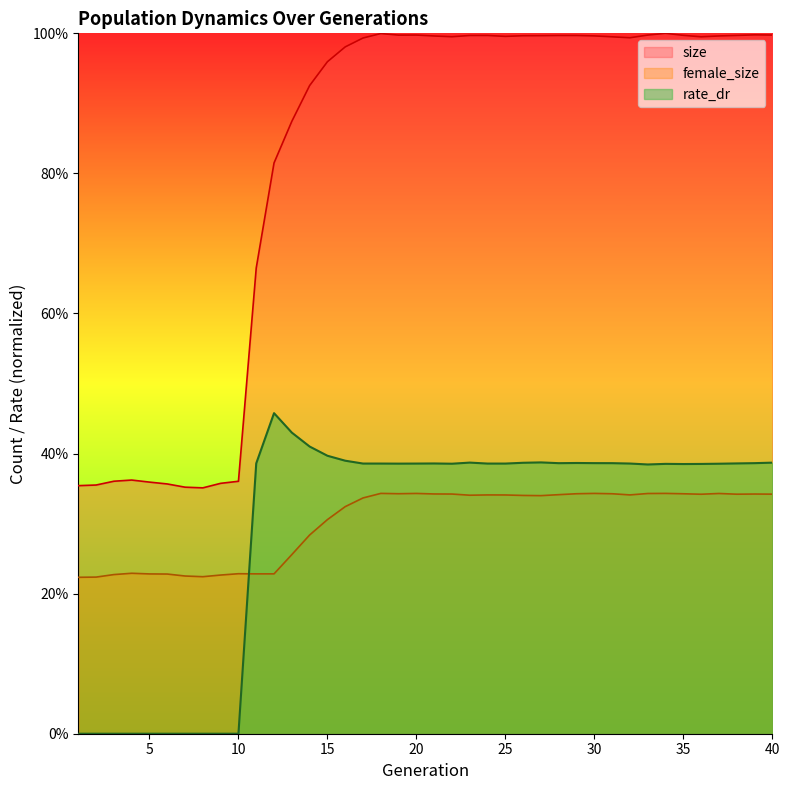

How many lines are shown in the chart?

3